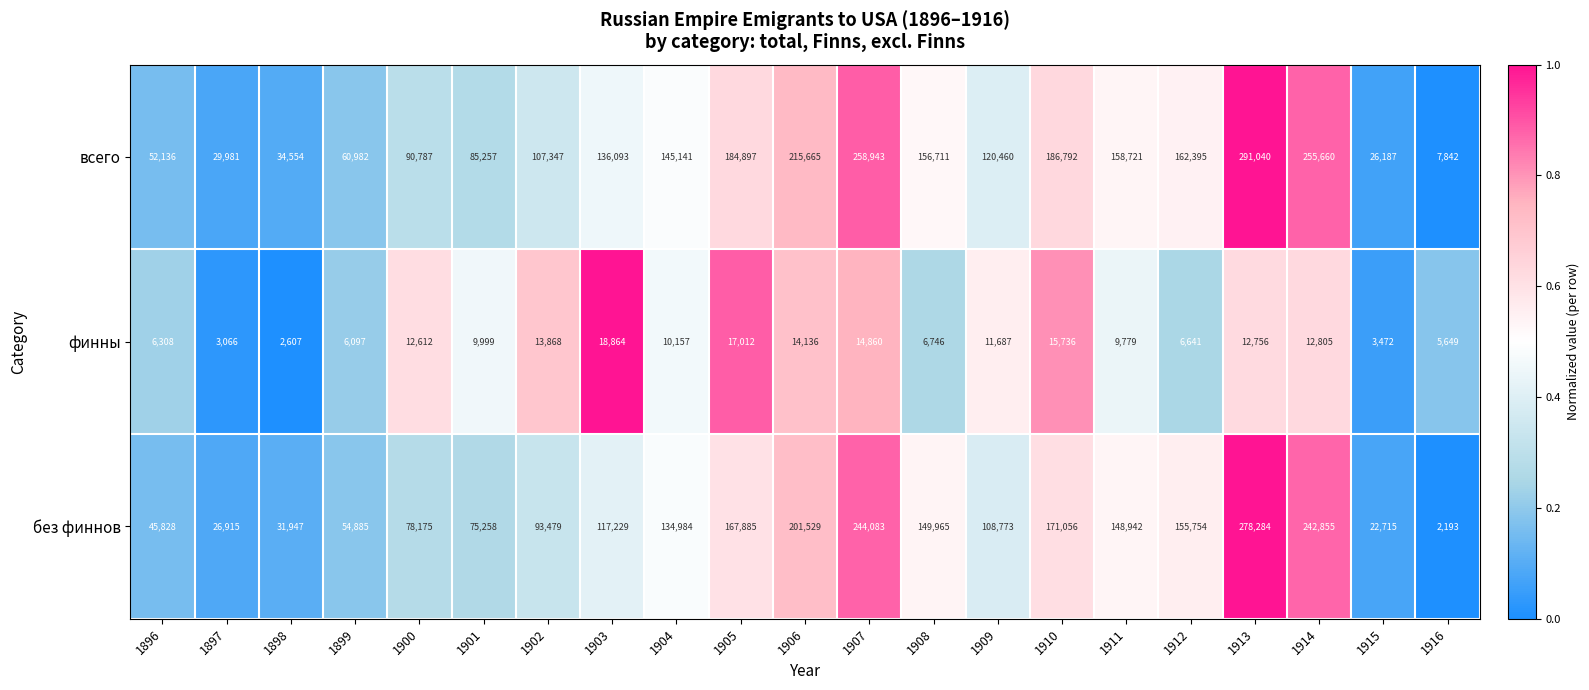

What is the smallest value displayed?

2193